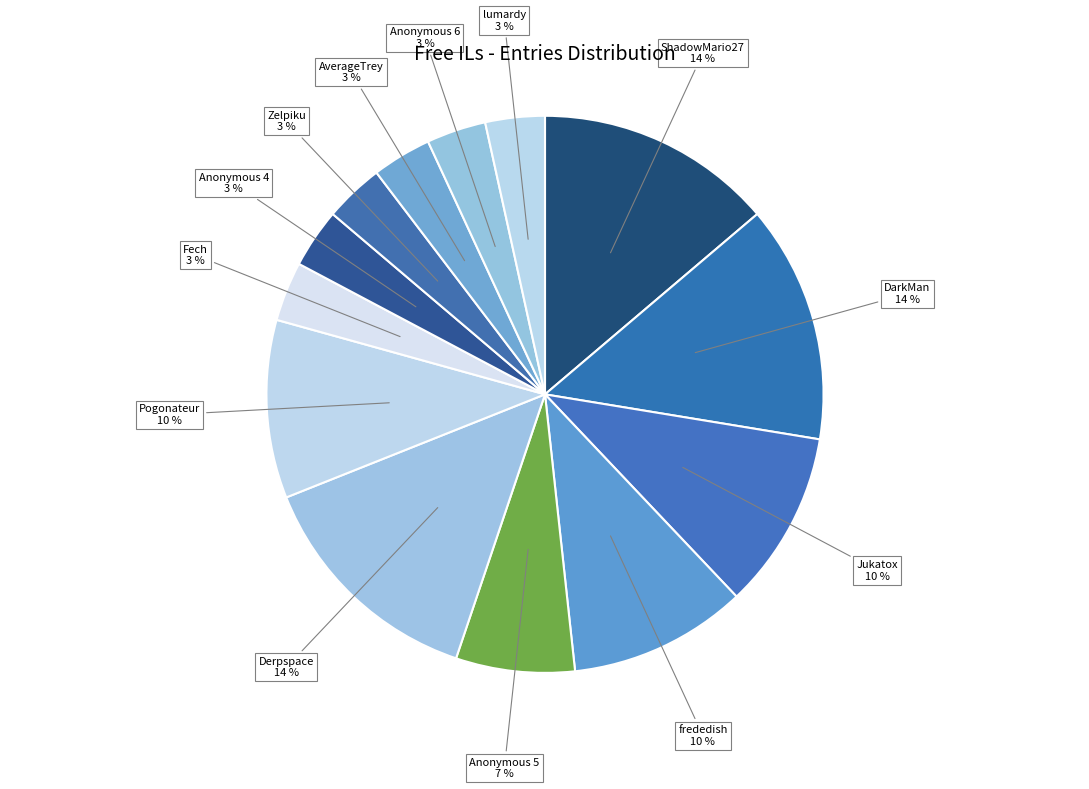

To the nearest percent, what is the average slice percentage?

8%